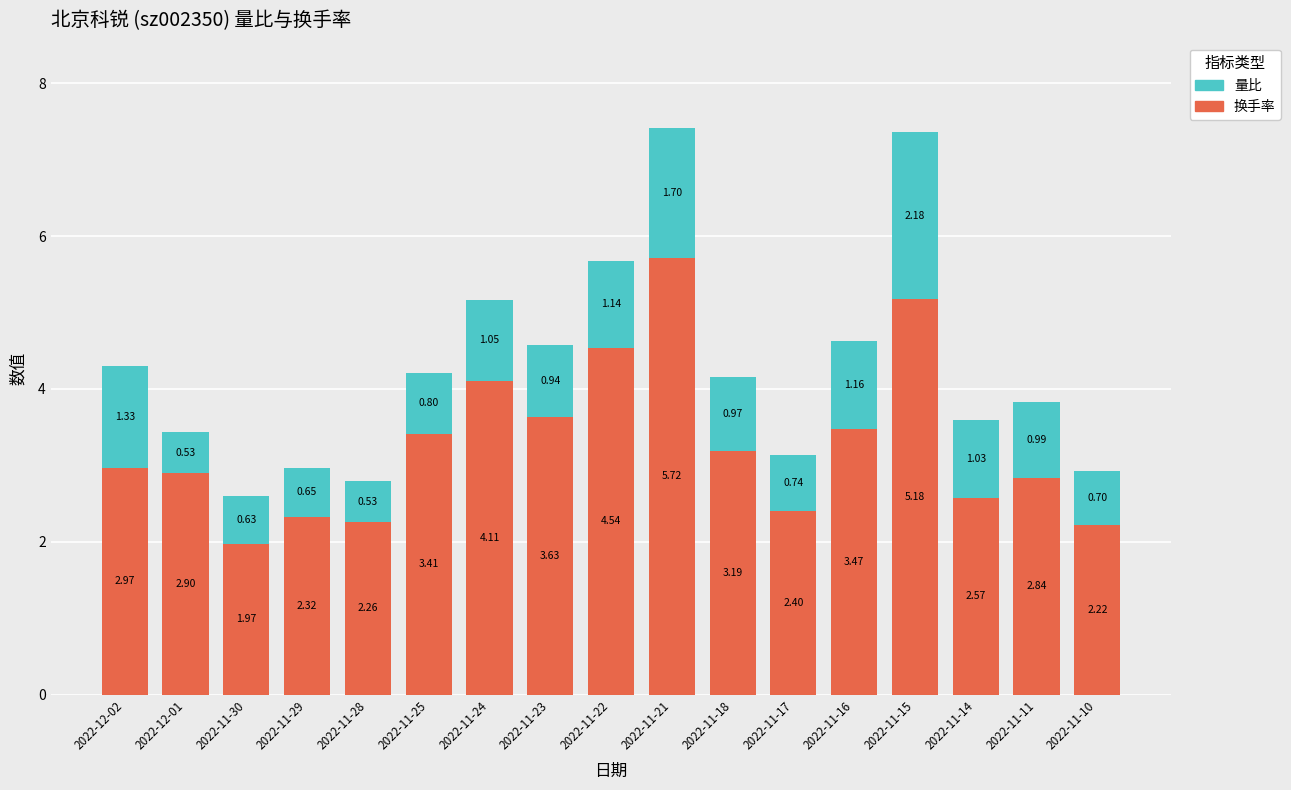

What is the total value across all series at 2022-11-22?

5.7